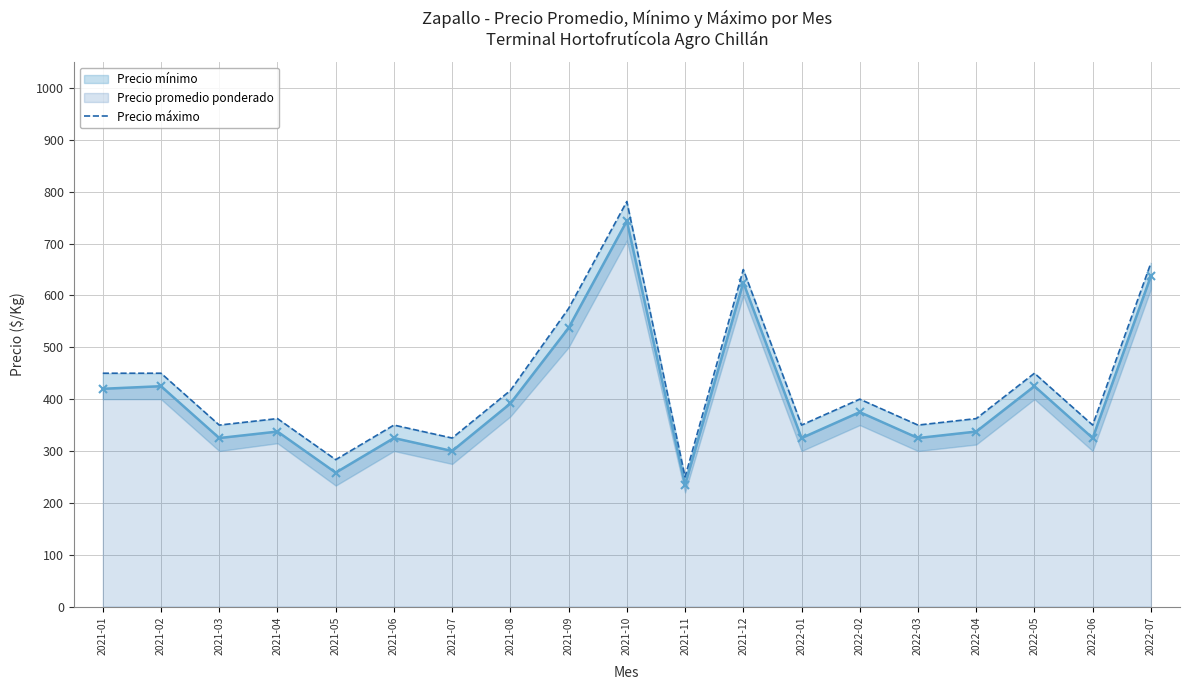

Does the chart have visible grid lines?

Yes